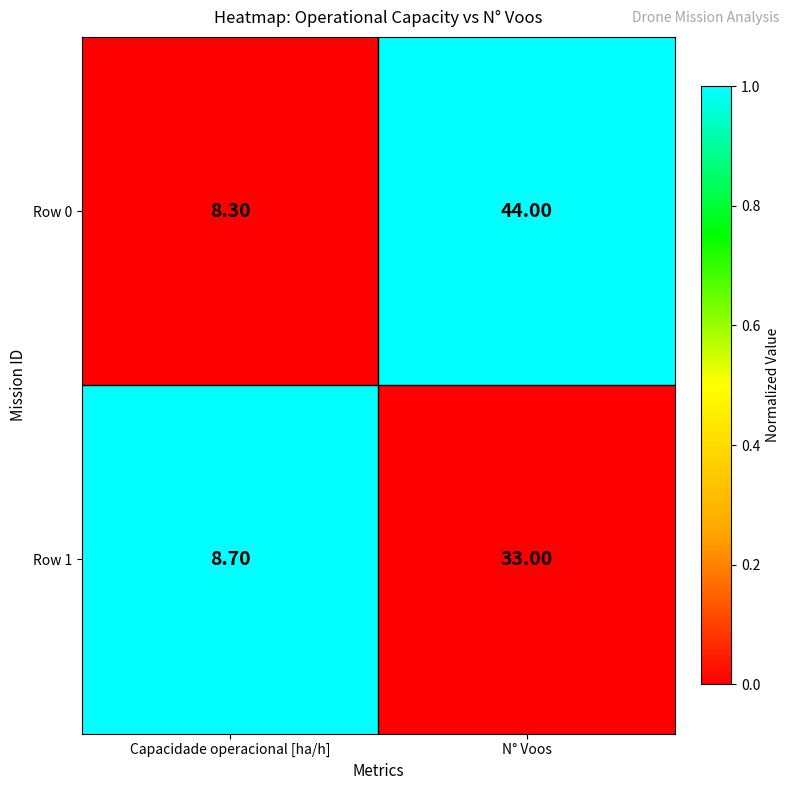

Where is Row 0 nearest to the value 26?

Capacidade operacional [ha/h]